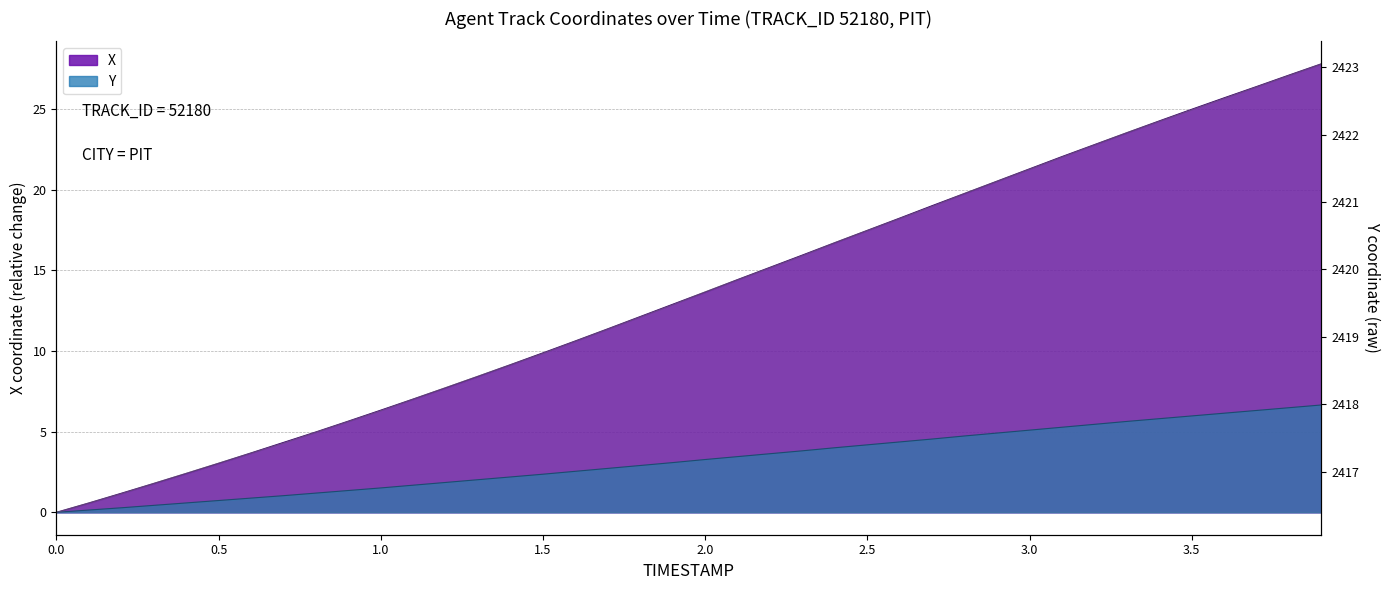

Which category has the highest value in the X series?

3.9